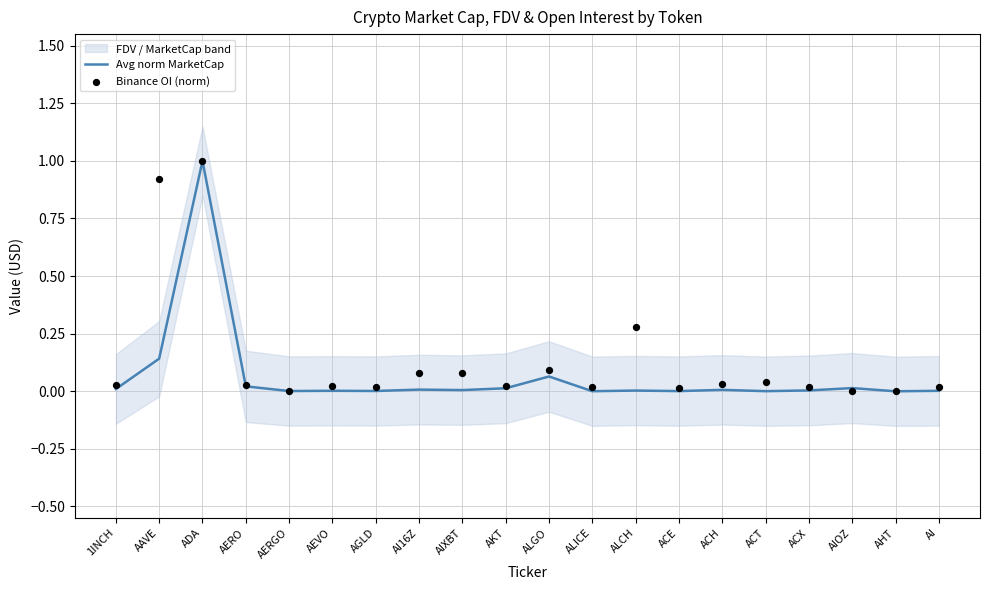

Which series has the largest total across all categories?

Binance OI (norm)